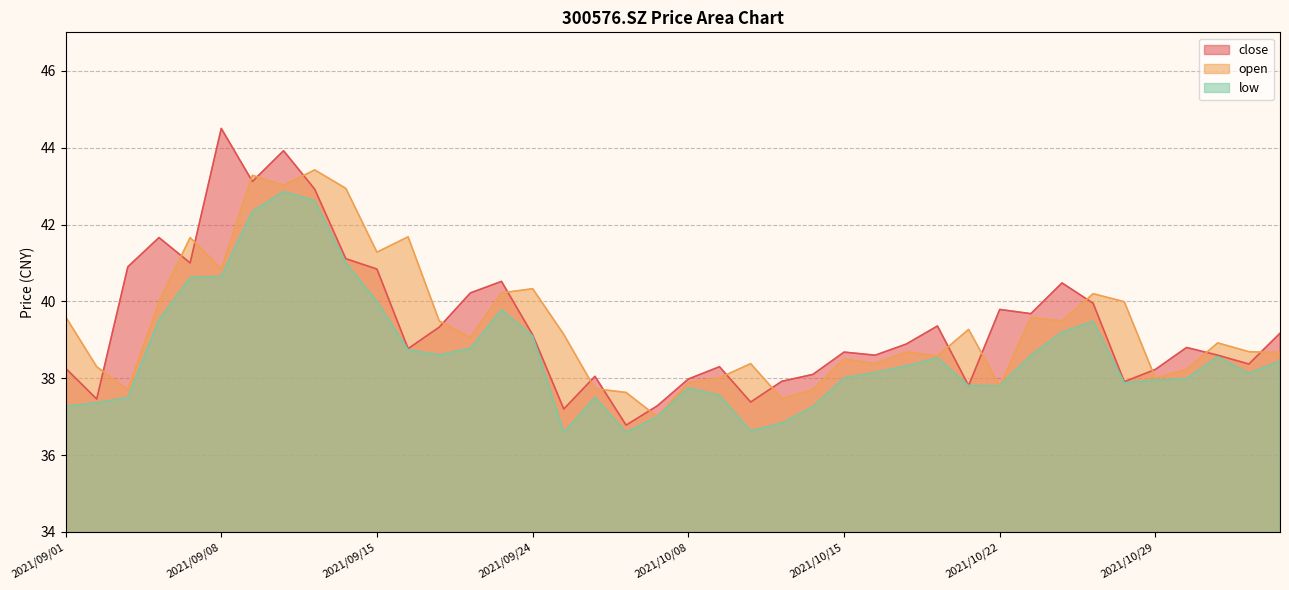

True or false: close and low intersect in this chart.

False